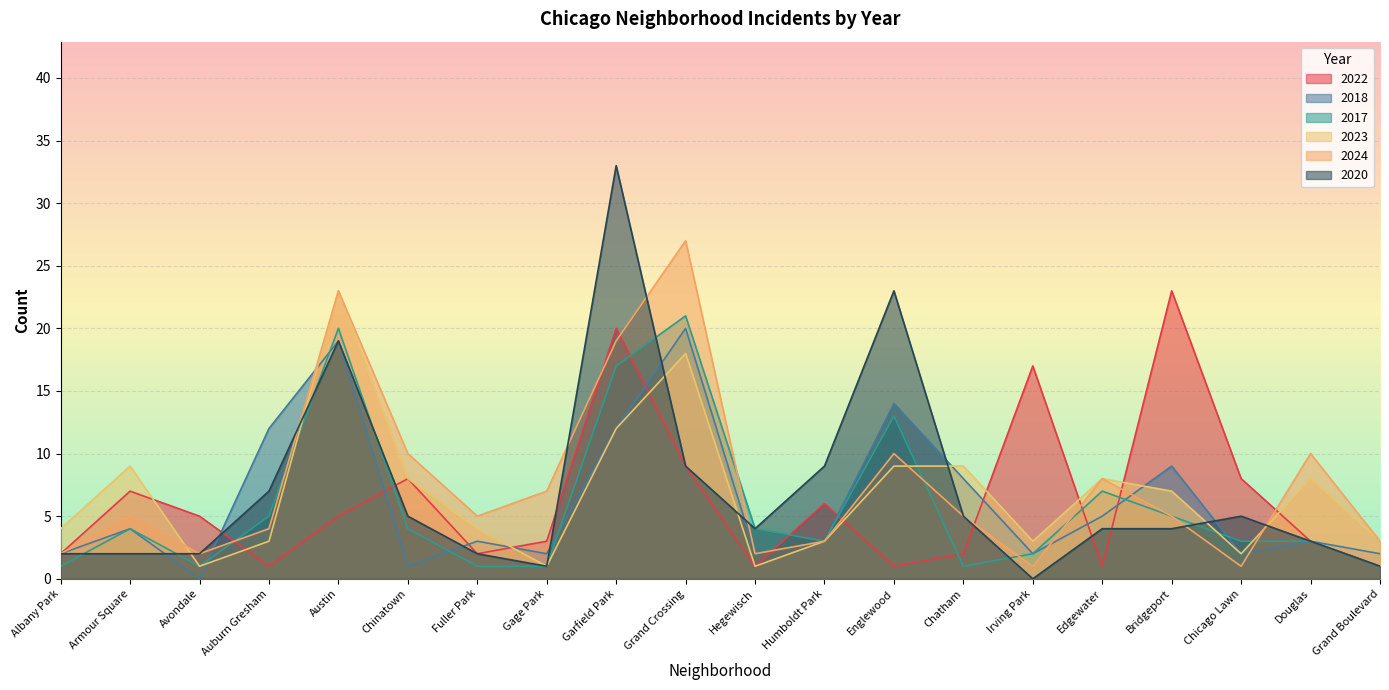

How many times do 2024 and 2023 cross each other?

3